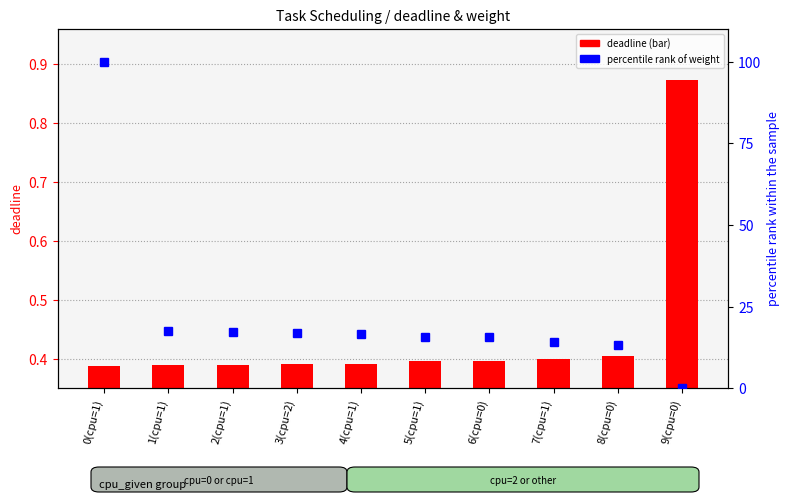

How many values in percentile rank within sample are above zero?

9